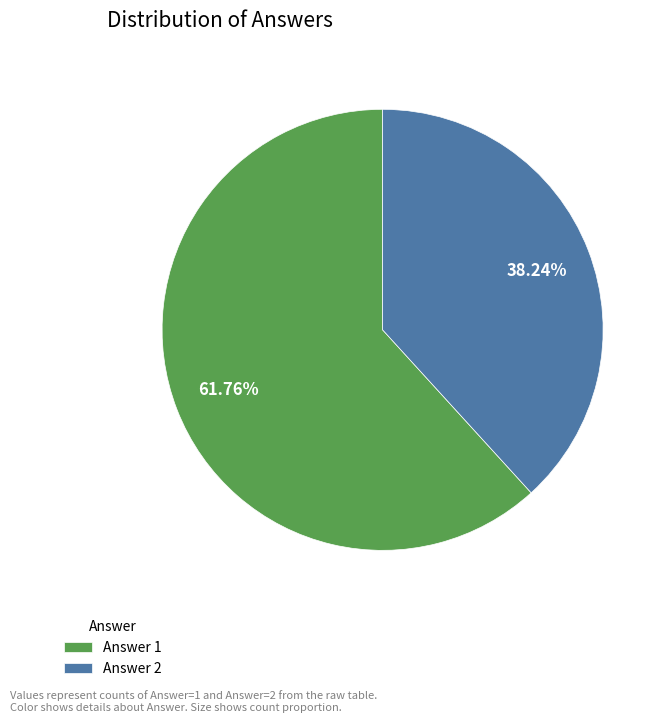

Is it true that Answer 1 is 62% of the pie?

True